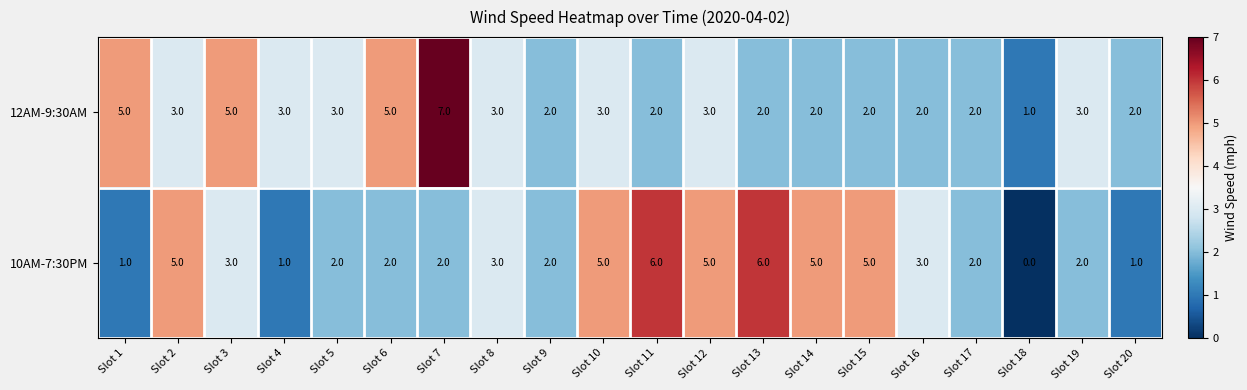

Which label corresponds to the largest value in the chart?

Slot 7